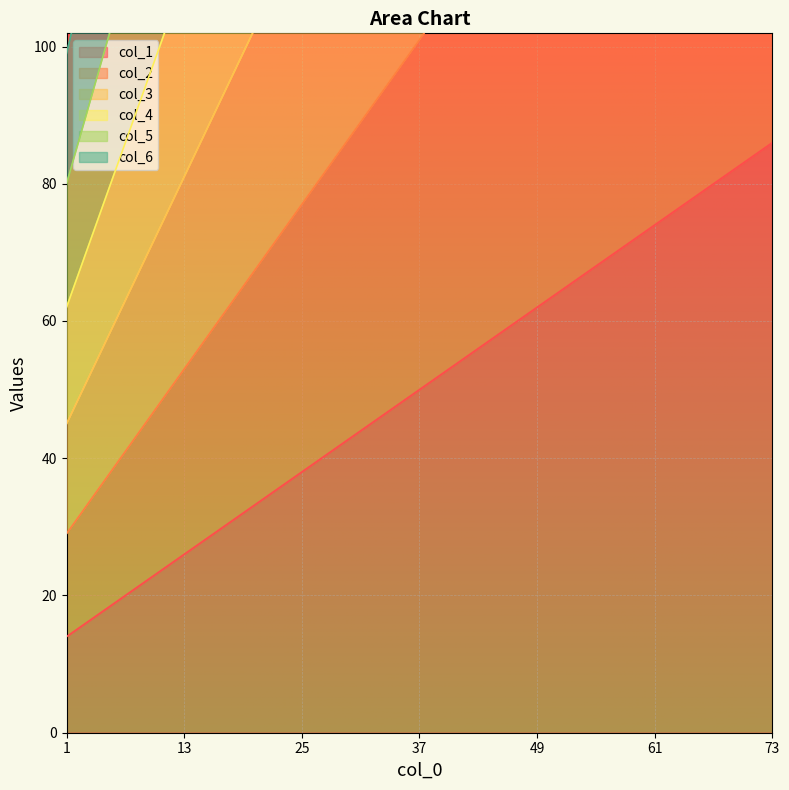

List the labels in order of col_3 value, smallest first.

1, 13, 25, 37, 49, 61, 73